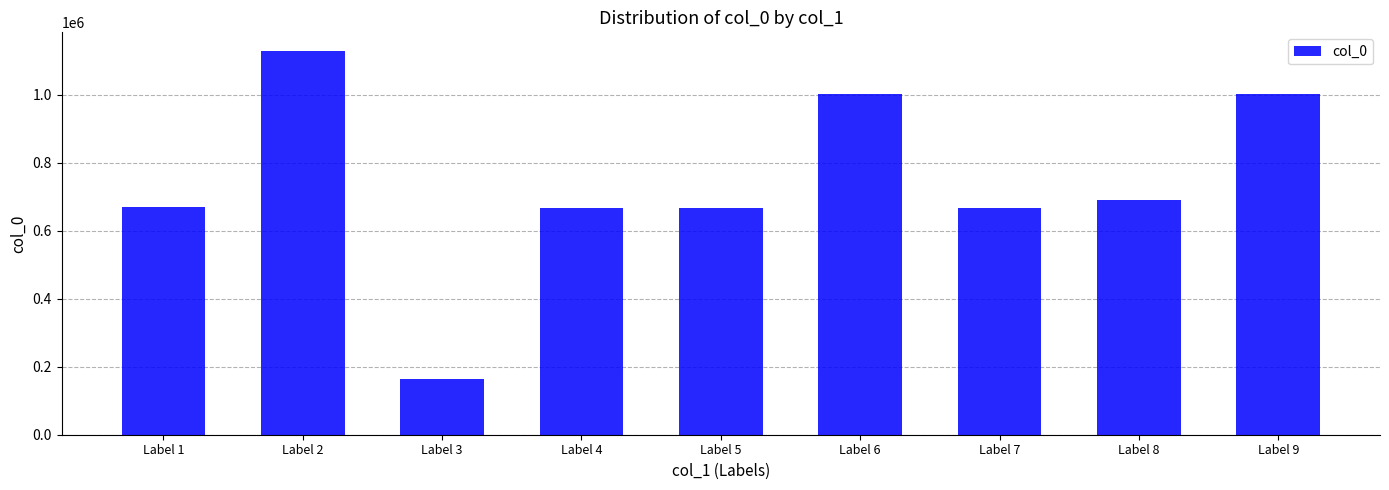

Count the number of data series in this chart.

1